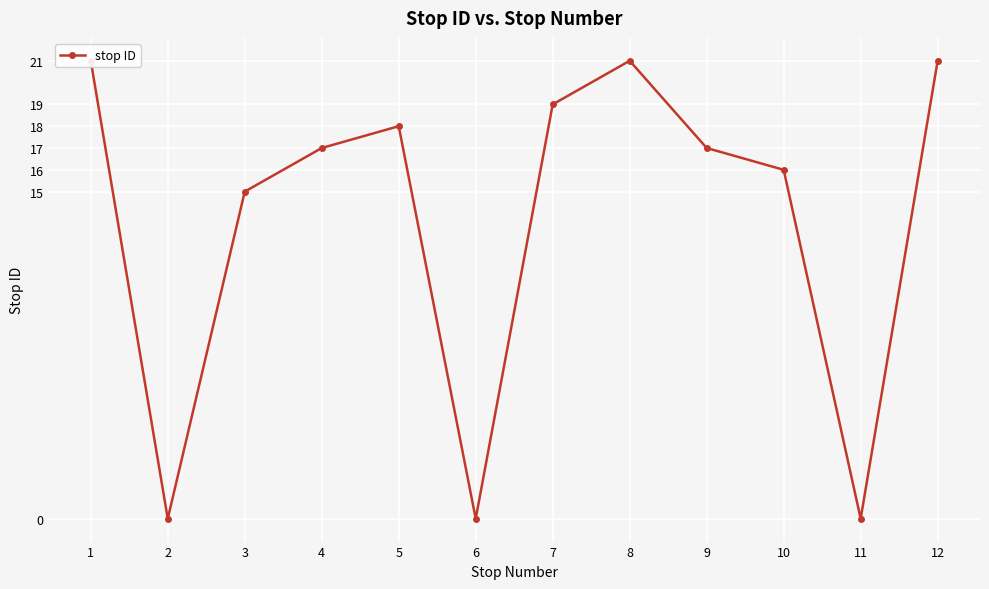

List the labels in order of value, smallest first.

2, 6, 11, 3, 10, 4, 9, 5, 7, 1, 8, 12